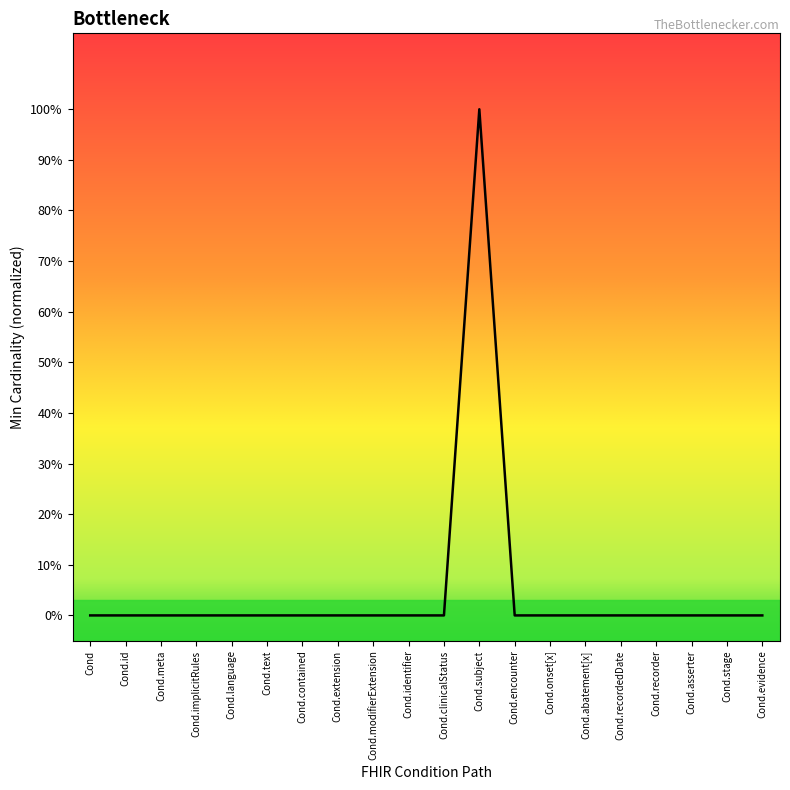

Reading right to left, transcribe all the data shown in this chart.

0	0	0	0	0	0	0	0	1	0	0	0	0	0	0	0	0	0	0	0